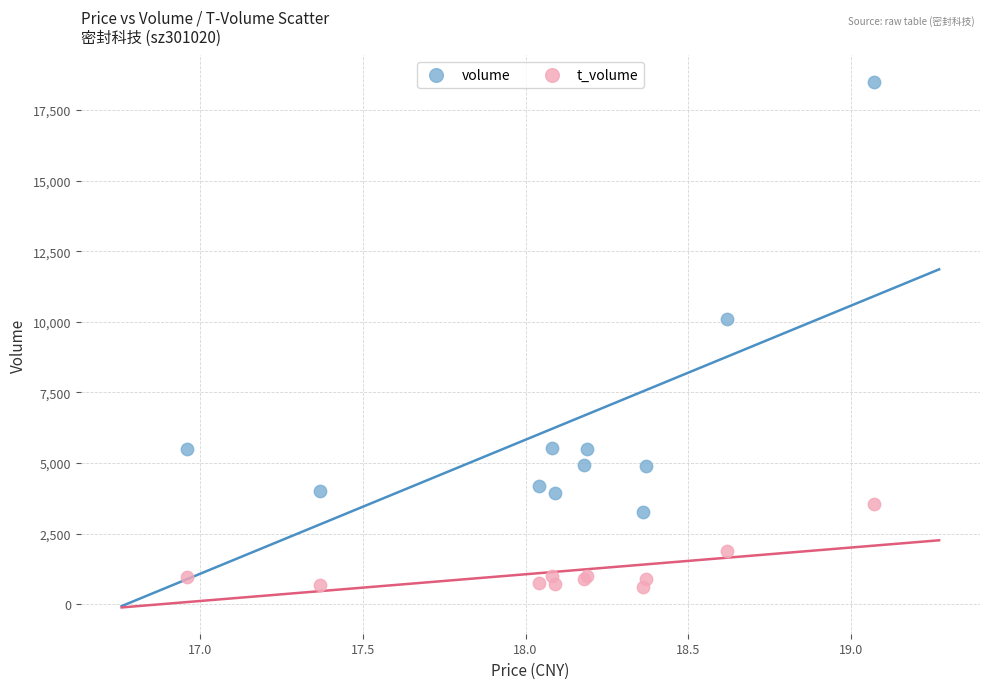

Which series reaches the minimum Y coordinate?

t_volume